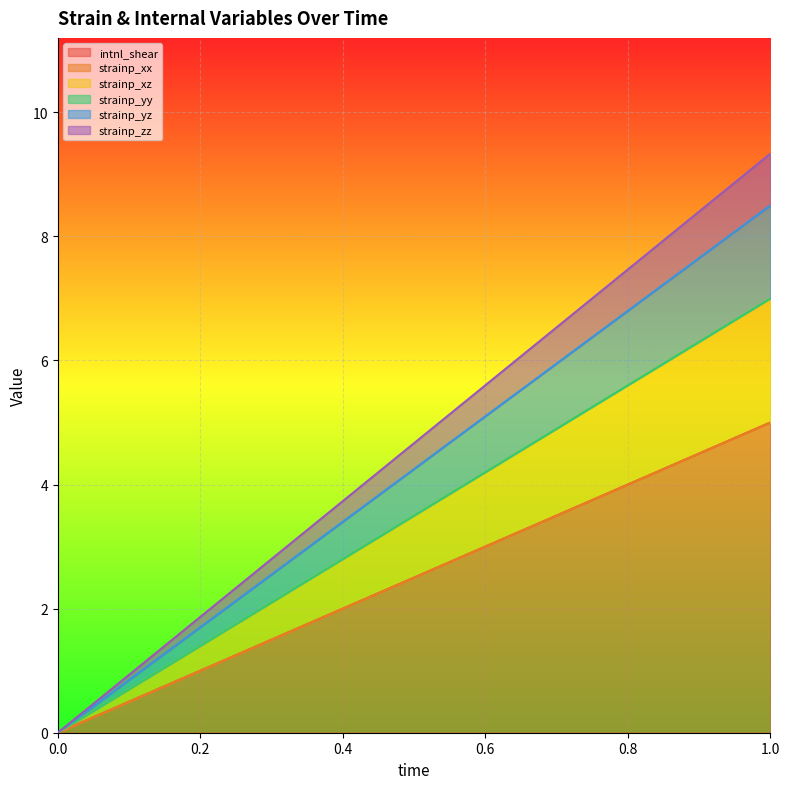

What is the maximum value shown in the chart?

5.0